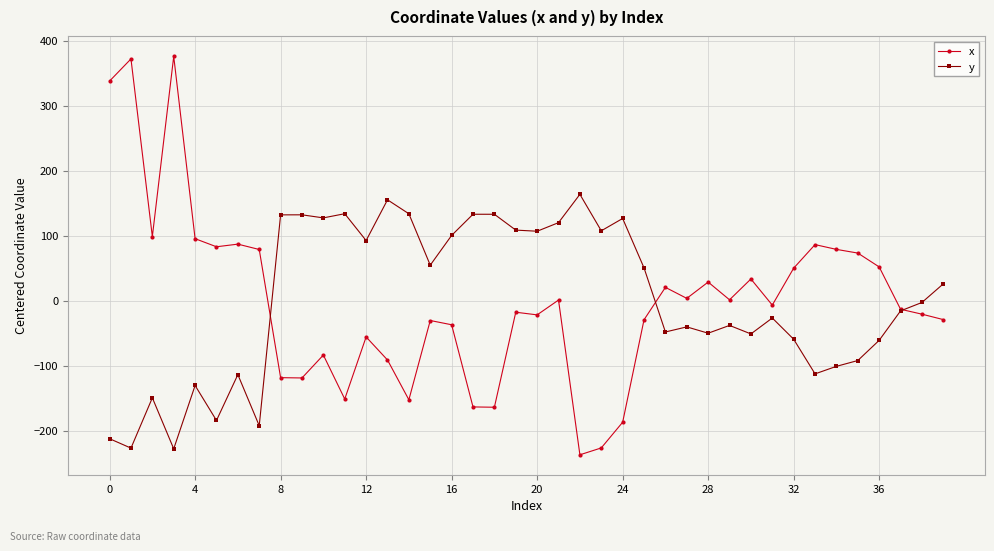

Rank the series by their maximum value, from lowest to highest.

y, x